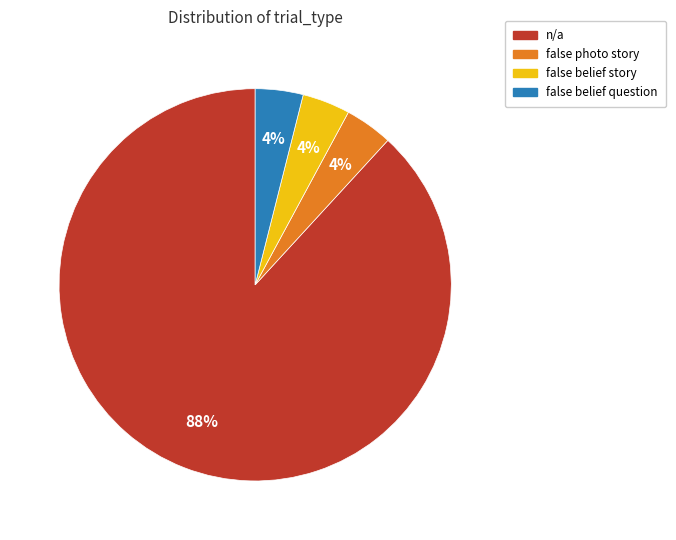

Does any single category account for the majority?

Yes